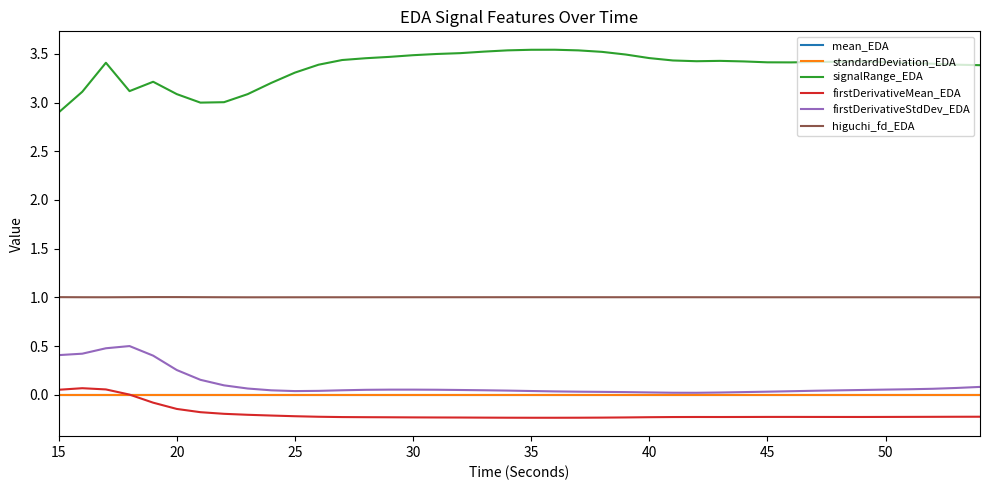

Which series has the largest total across all categories?

signalRange_EDA